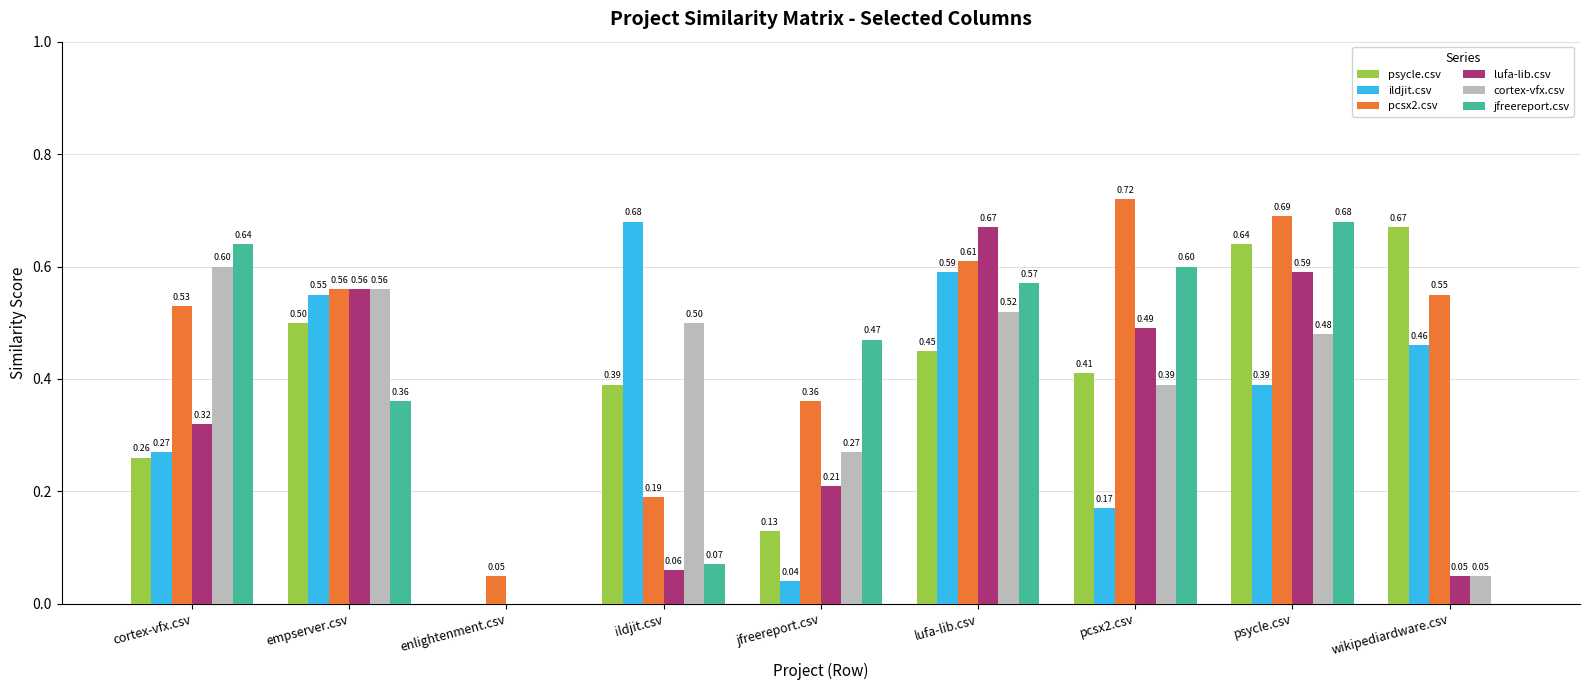

At which label does ildjit.csv reach its peak?

ildjit.csv